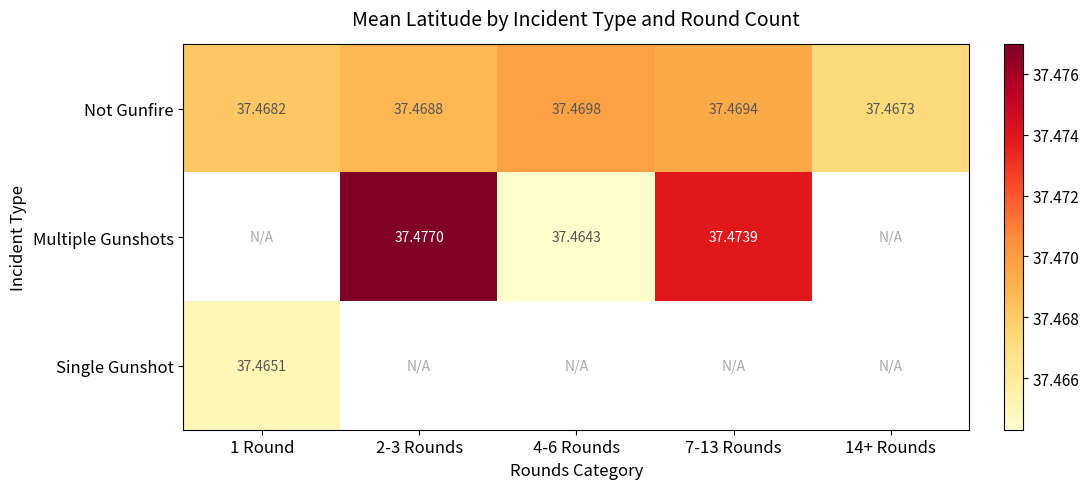

Is the value of Single Gunshot at 4-6 Rounds greater than the value of Not Gunfire at 14+ Rounds?

No